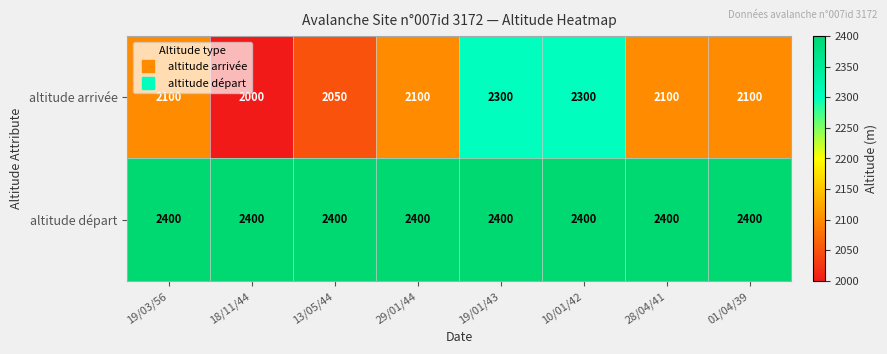

What is the sum of the altitude départ values at 19/01/43 and 01/04/39?

4800